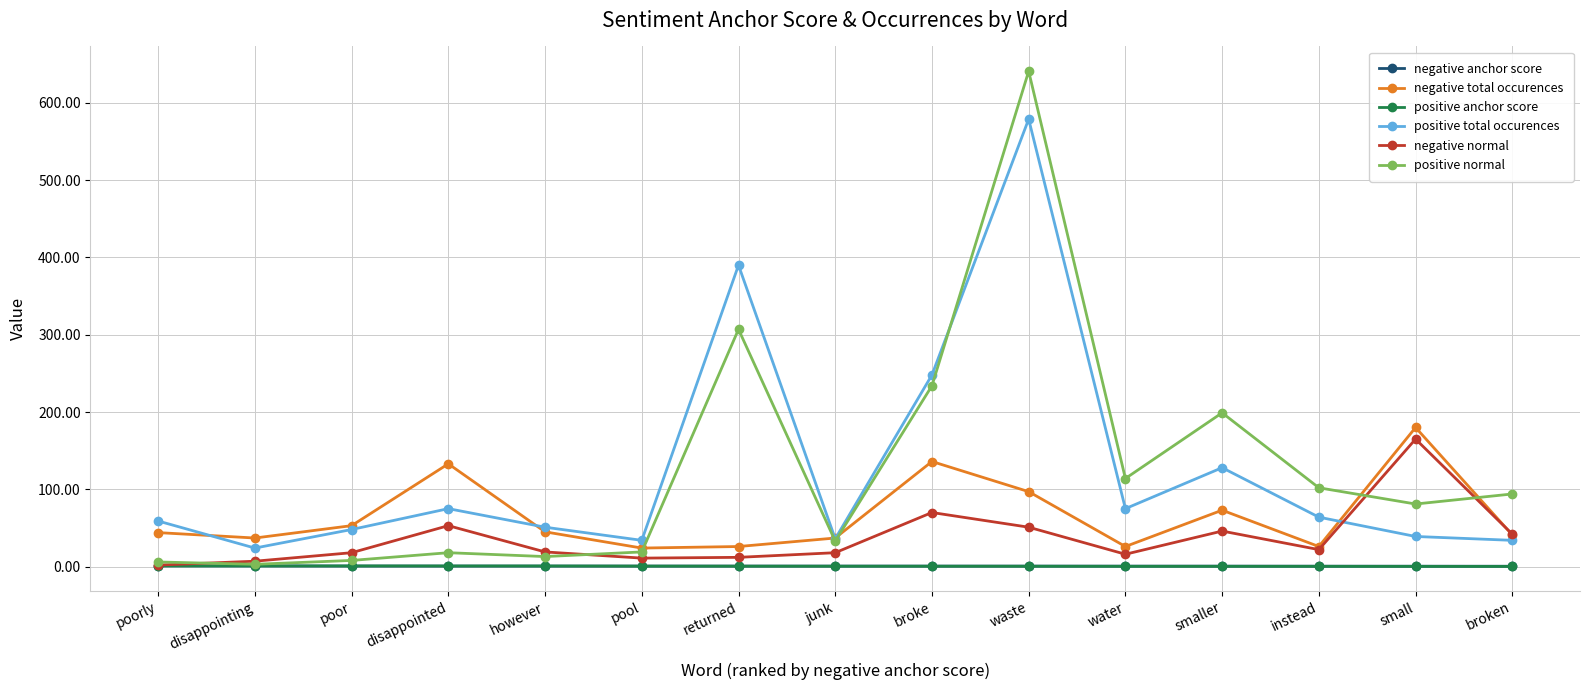

At which category does the chart reach its peak across all series?

waste